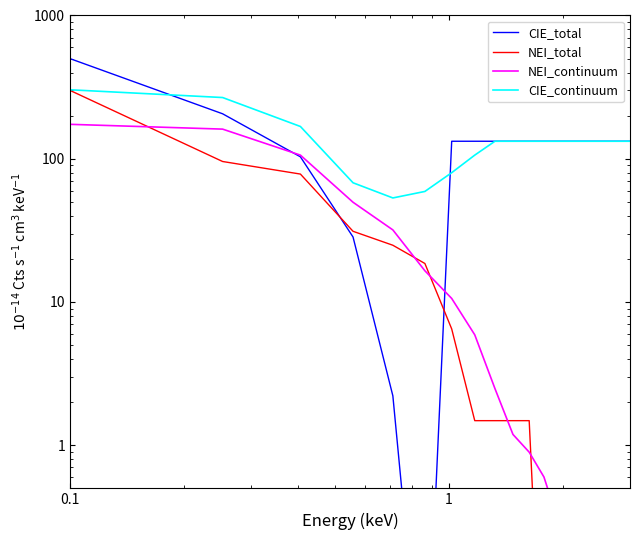

How many lines are shown in the chart?

4